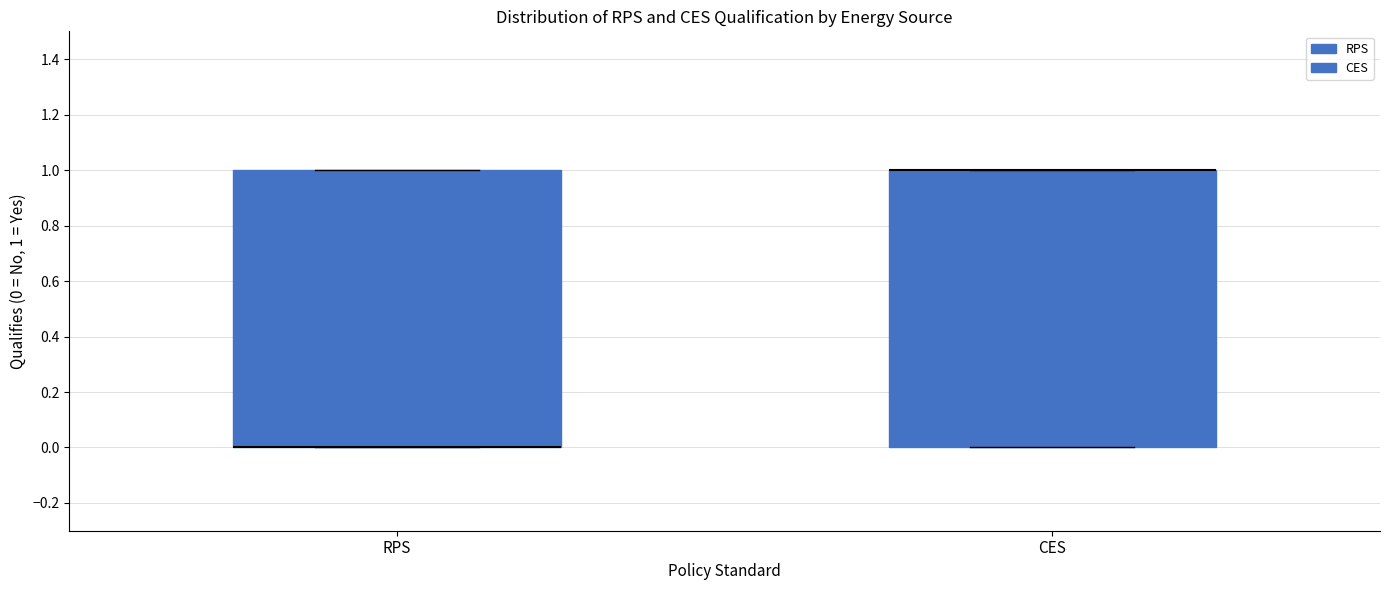

Where is the upper edge of the box for CES on the y-axis? The values are not printed on the chart, so give them approximately, as read against the axis.

1